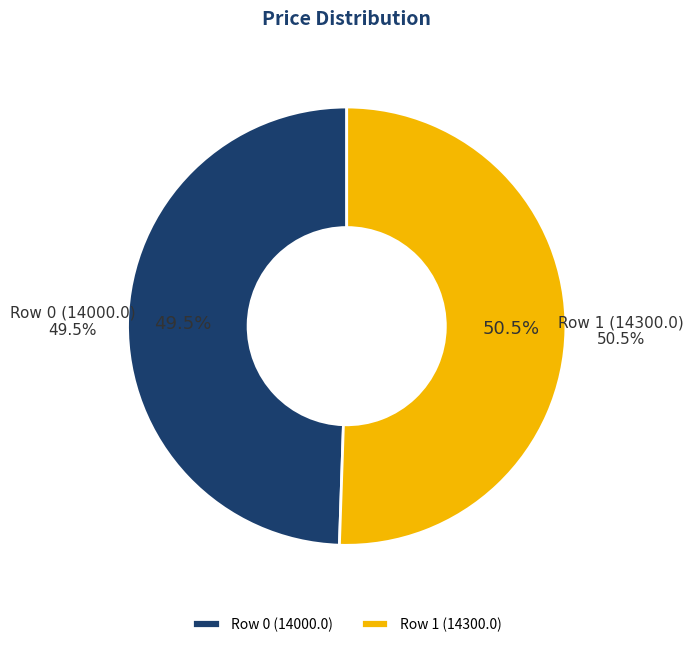

How many slices are in this pie chart?

2